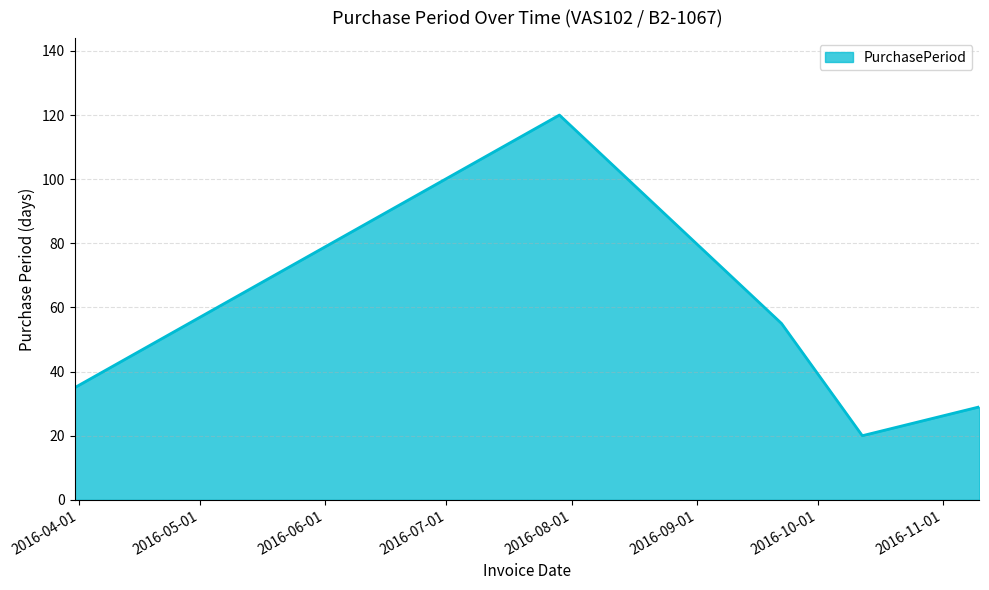

What is the difference between the second highest and minimum values?

35